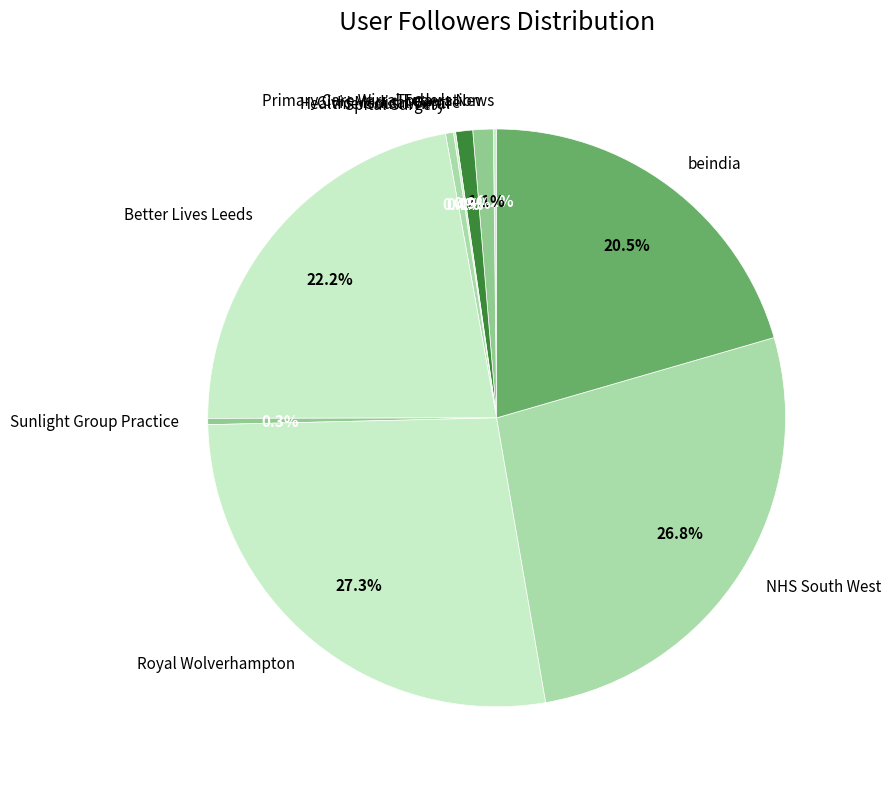

Is the sum of beindia and Better Lives Leeds greater than half?

No